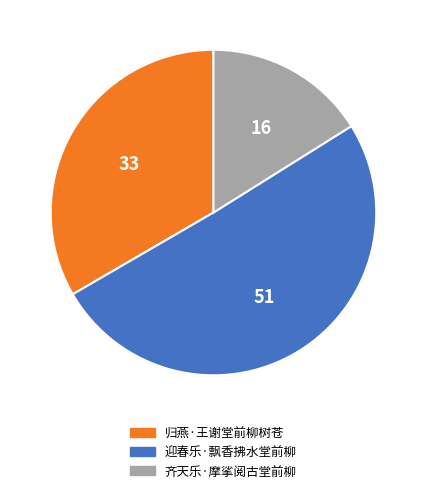

How many slices are in this pie chart?

3